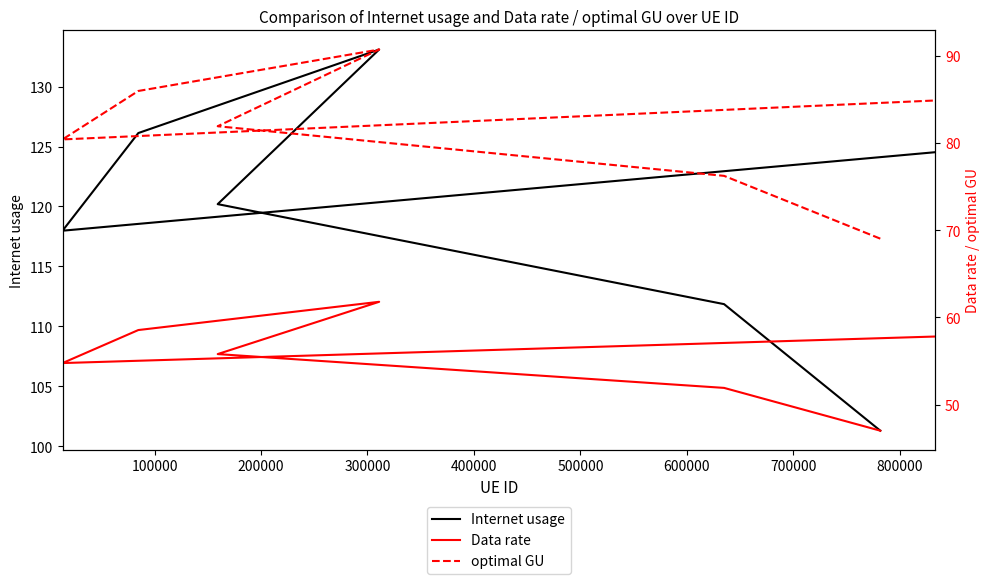

At which category is the sum across all series the highest?

300000